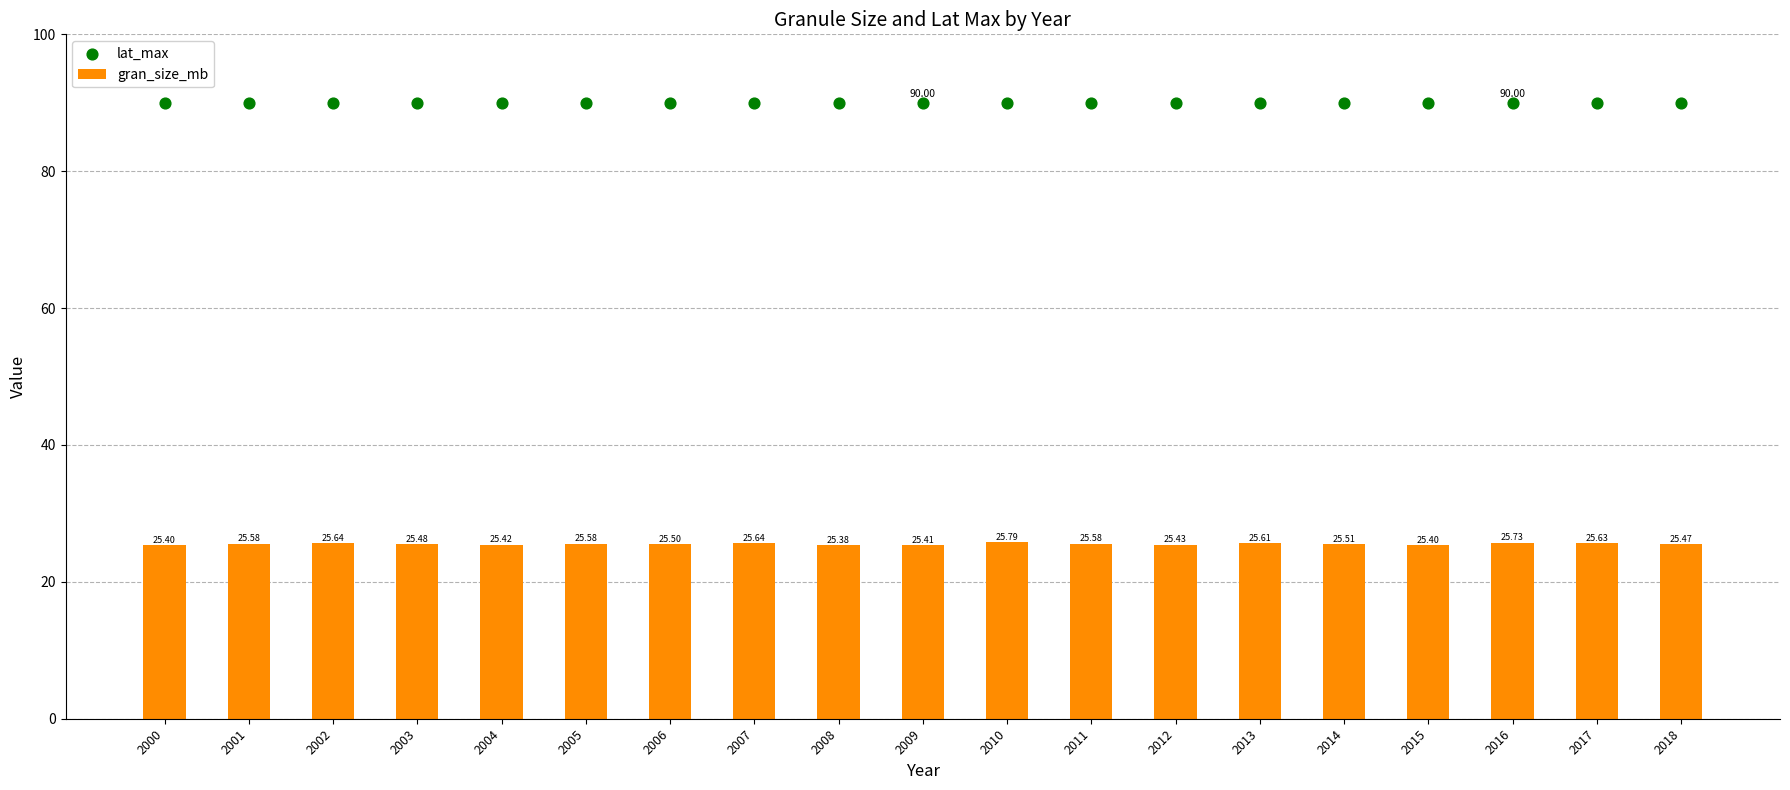

Which series has the largest total across all categories?

lat_max